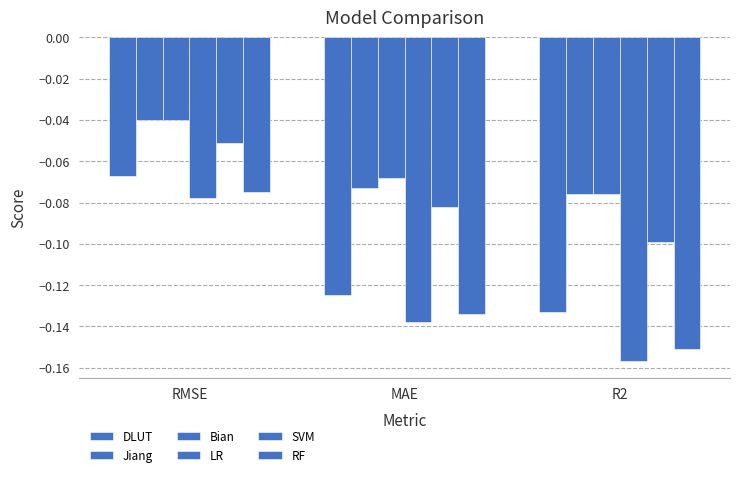

Is it true that LR equals -0.1 at R2?

False